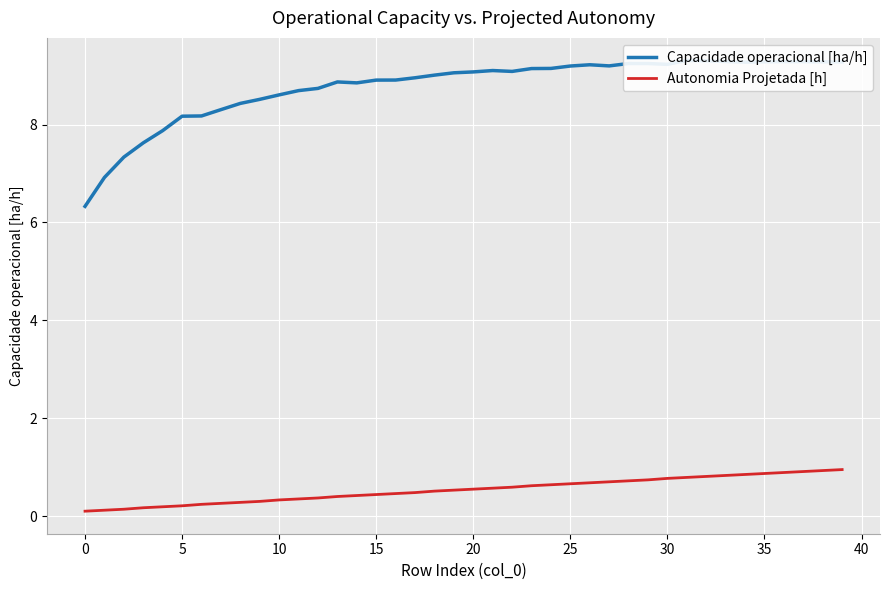

True or false: Capacidade operacional [ha/h] and Autonomia Projetada [h] intersect in this chart.

False